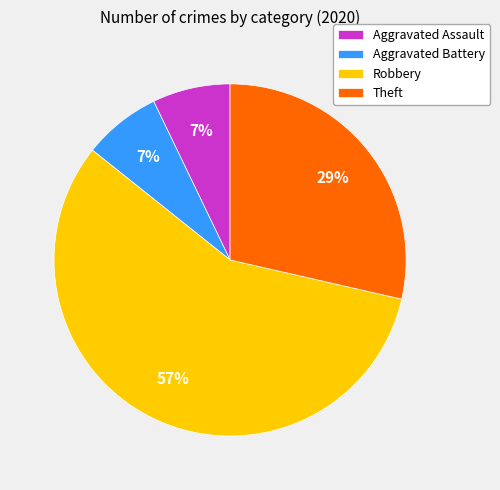

Is there a majority slice in this chart?

Yes